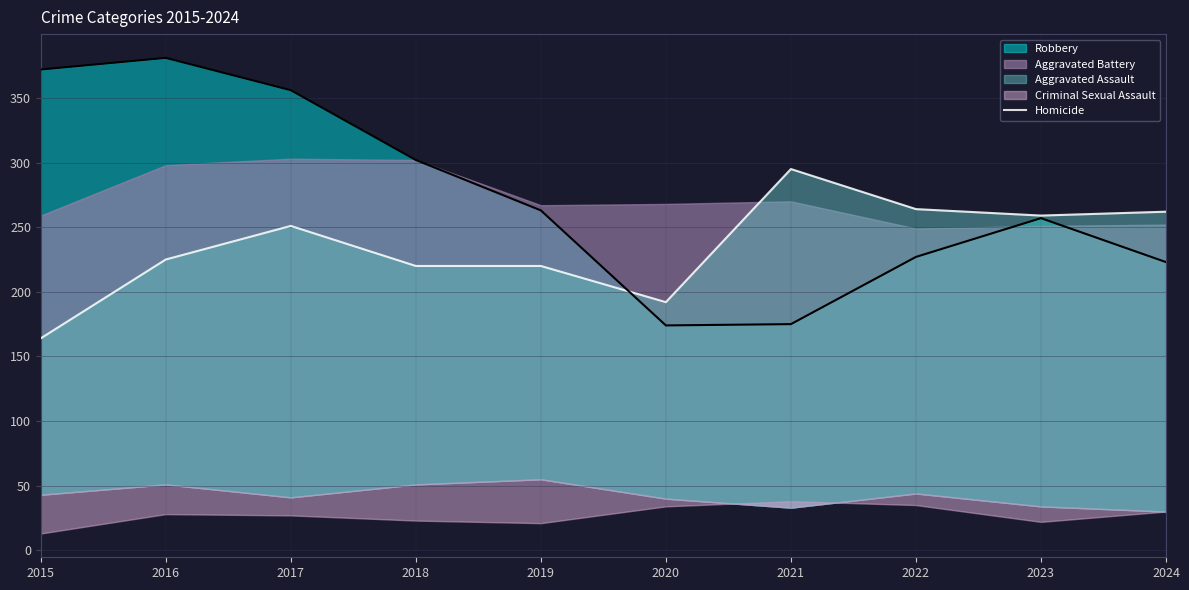

How many data points are less than 251?

5